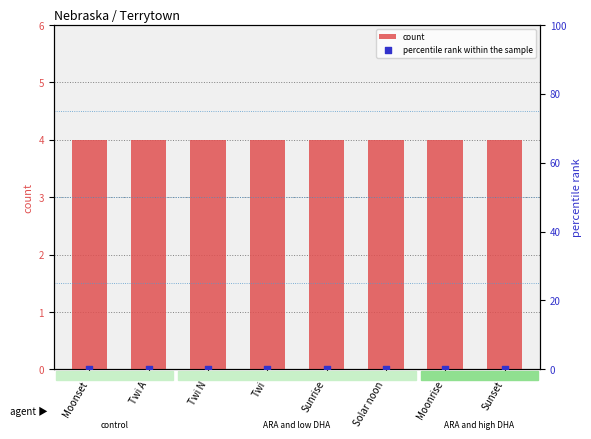

Which series has the largest total across all categories?

count